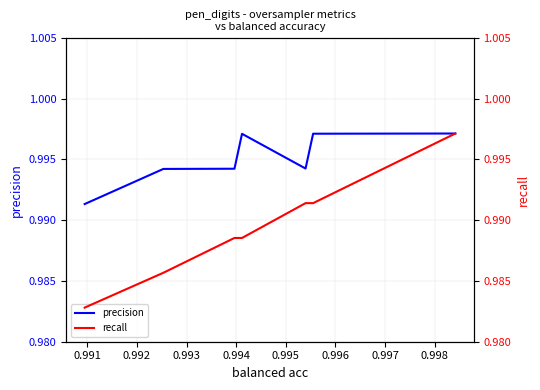

List the series in order of their overall mean, highest first.

precision, recall